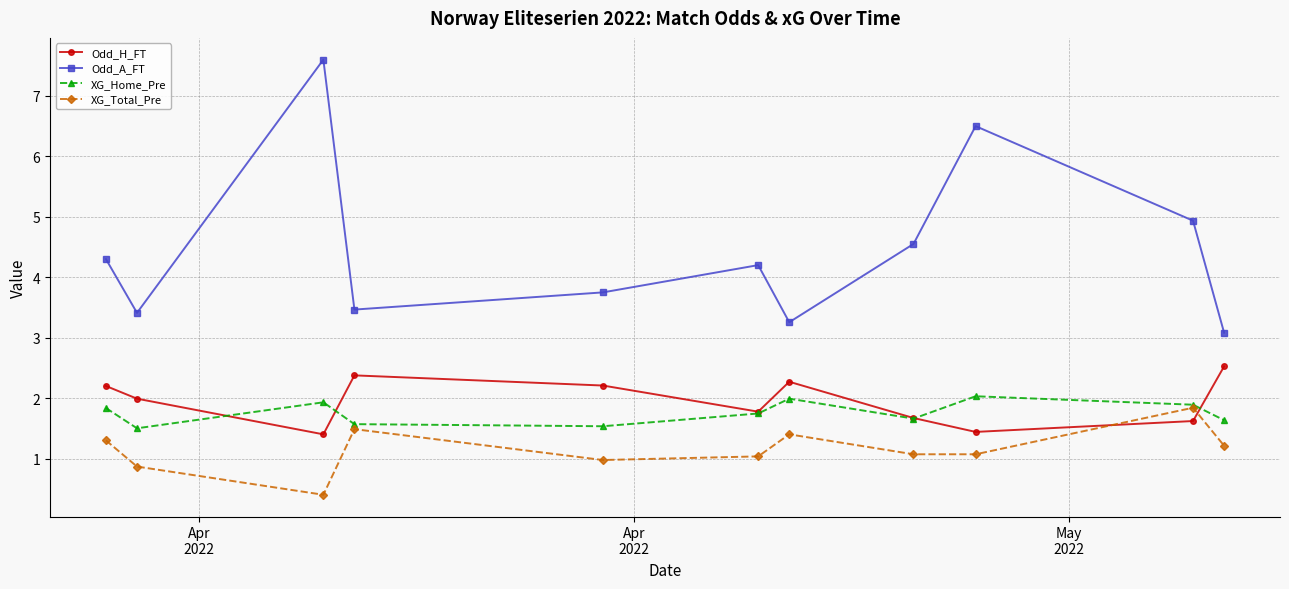

True or false: Odd_H_FT and Odd_A_FT cross at least once.

False